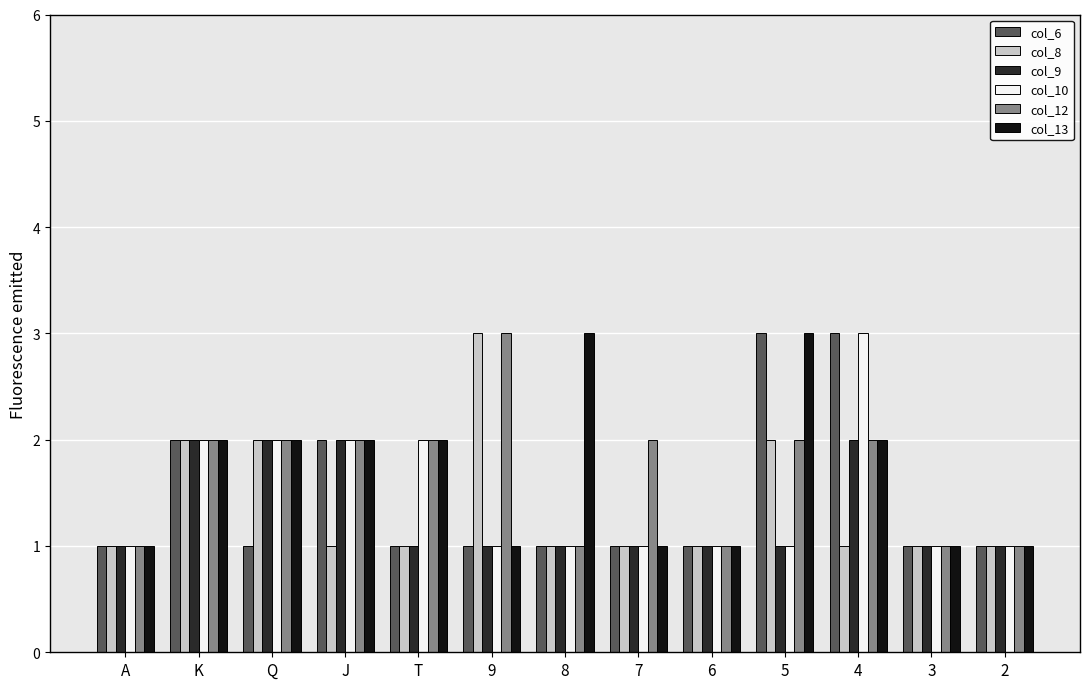

Reading right to left, extract all data points from this chart.

col_6: 1	1	3	3	1	1	1	1	1	2	1	2	1
col_8: 1	1	1	2	1	1	1	3	1	1	2	2	1
col_9: 1	1	2	1	1	1	1	1	1	2	2	2	1
col_10: 1	1	3	1	1	1	1	1	2	2	2	2	1
col_12: 1	1	2	2	1	2	1	3	2	2	2	2	1
col_13: 1	1	2	3	1	1	3	1	2	2	2	2	1